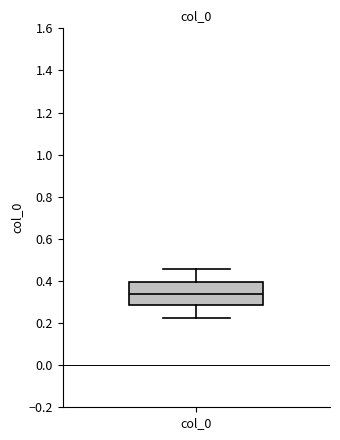

Transcribe this box plot: give where the median line is, the range the box spans, and where the two whiskers end, as read against the y-axis. The values are not printed on the chart, so give them approximately, as read against the axis.

median 0.34, box 0.28 to 0.40, whiskers 0.22 to 0.46